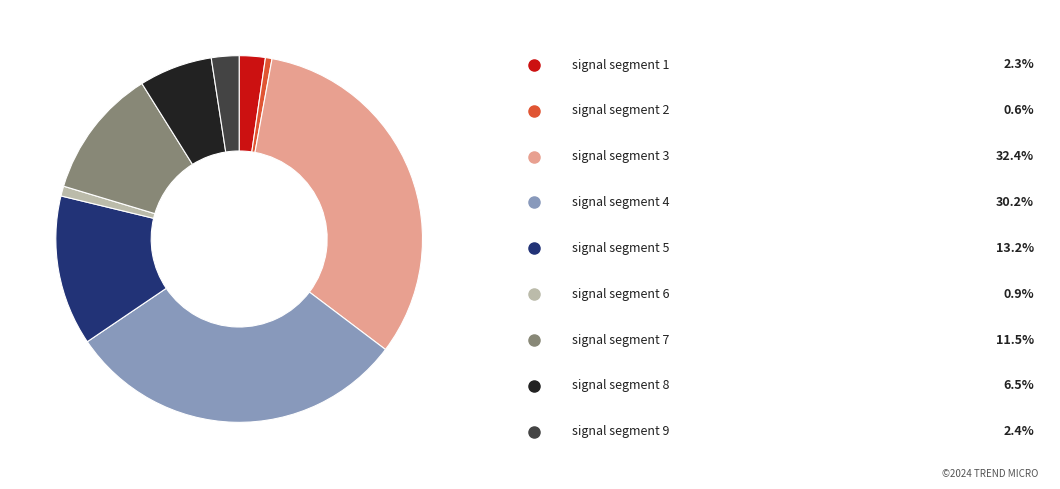

Is there a majority slice in this chart?

No